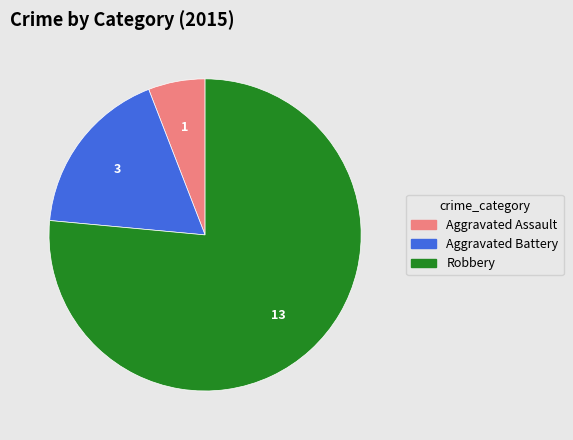

Is the sum of Robbery and Aggravated Assault greater than half?

Yes